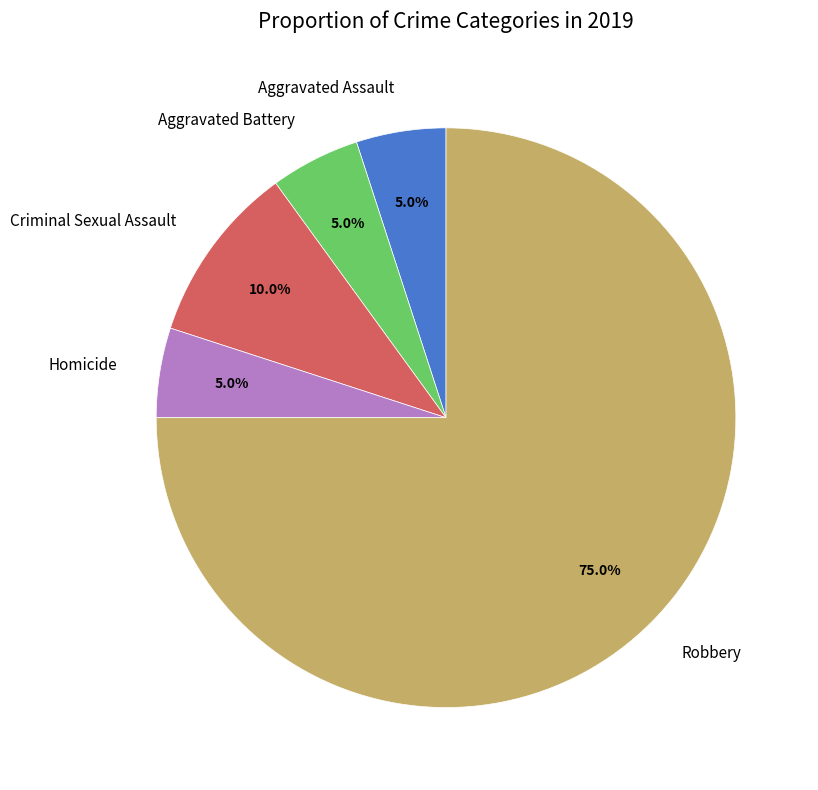

To the nearest percent, what is the difference between the Criminal Sexual Assault and Robbery slice percentages?

65%